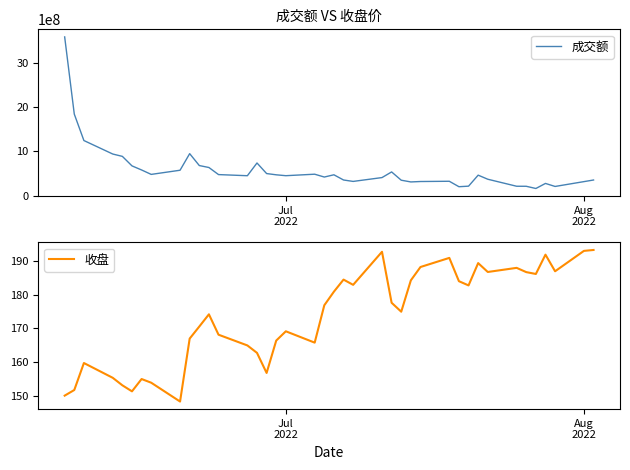

What is the lowest value of the 成交额 series?

159733658